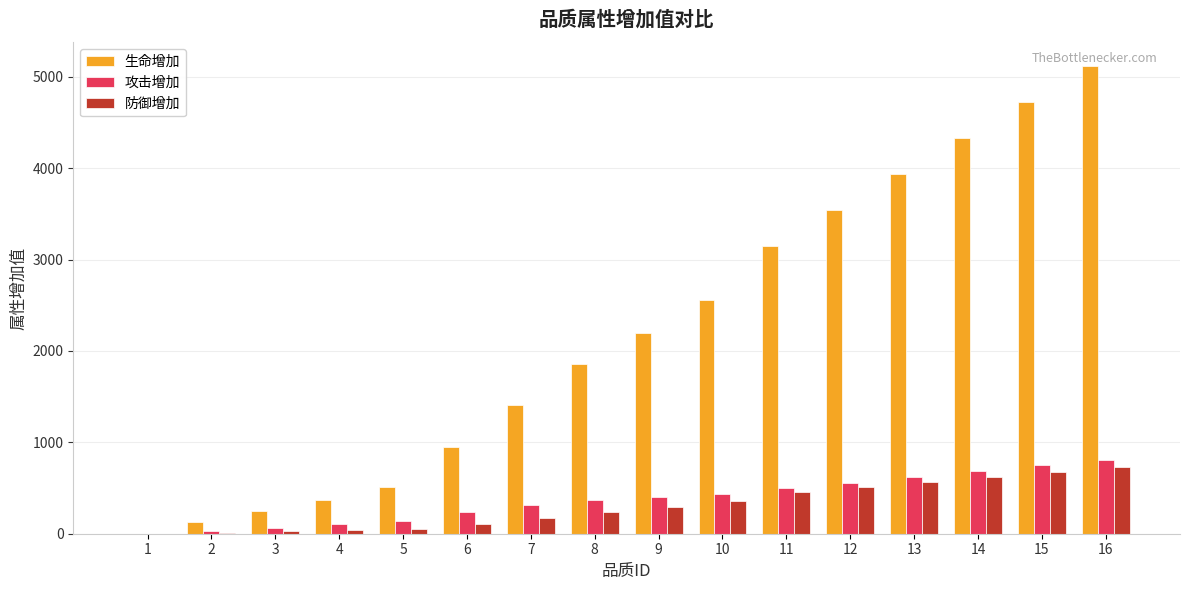

Which series changed the most between 5 and 16?

生命增加